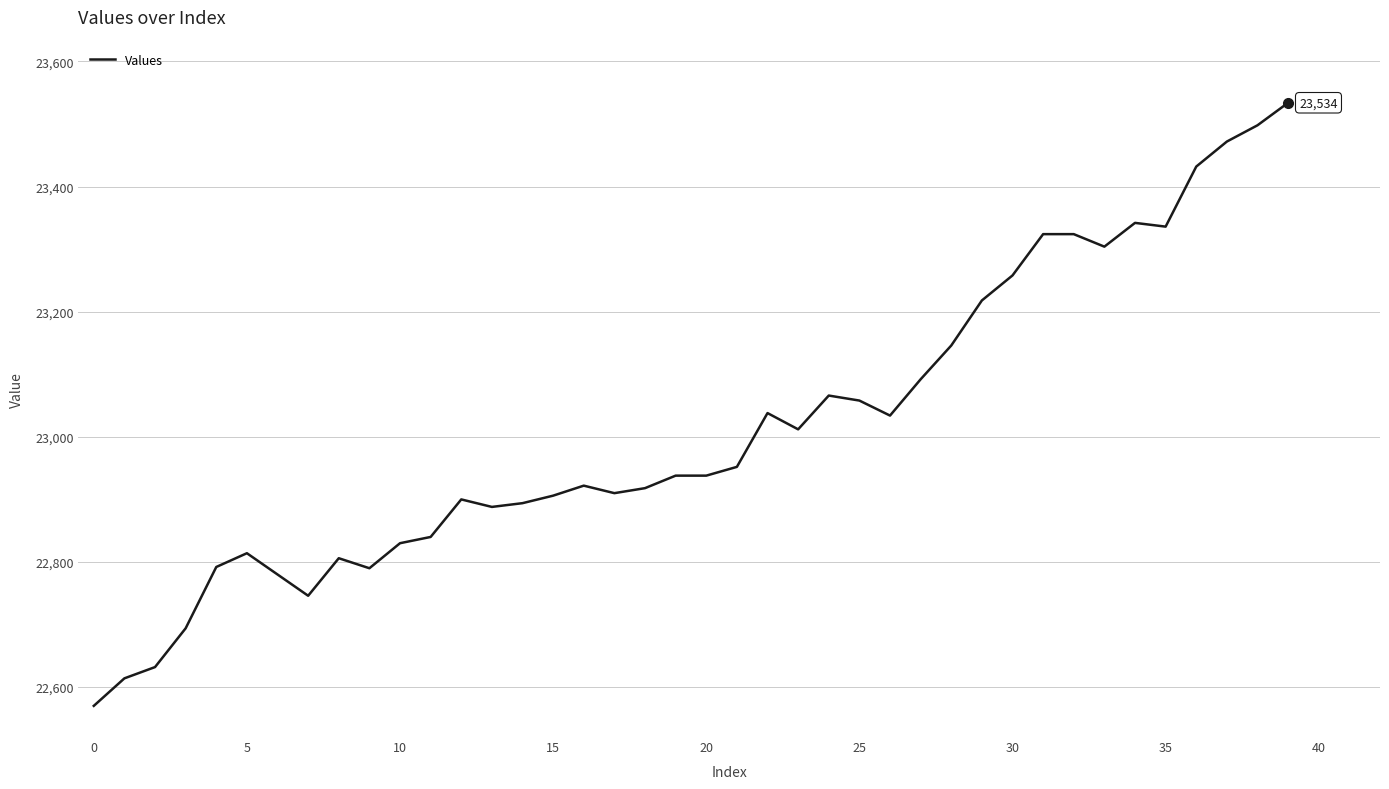

What is the difference between the maximum and minimum values?

964